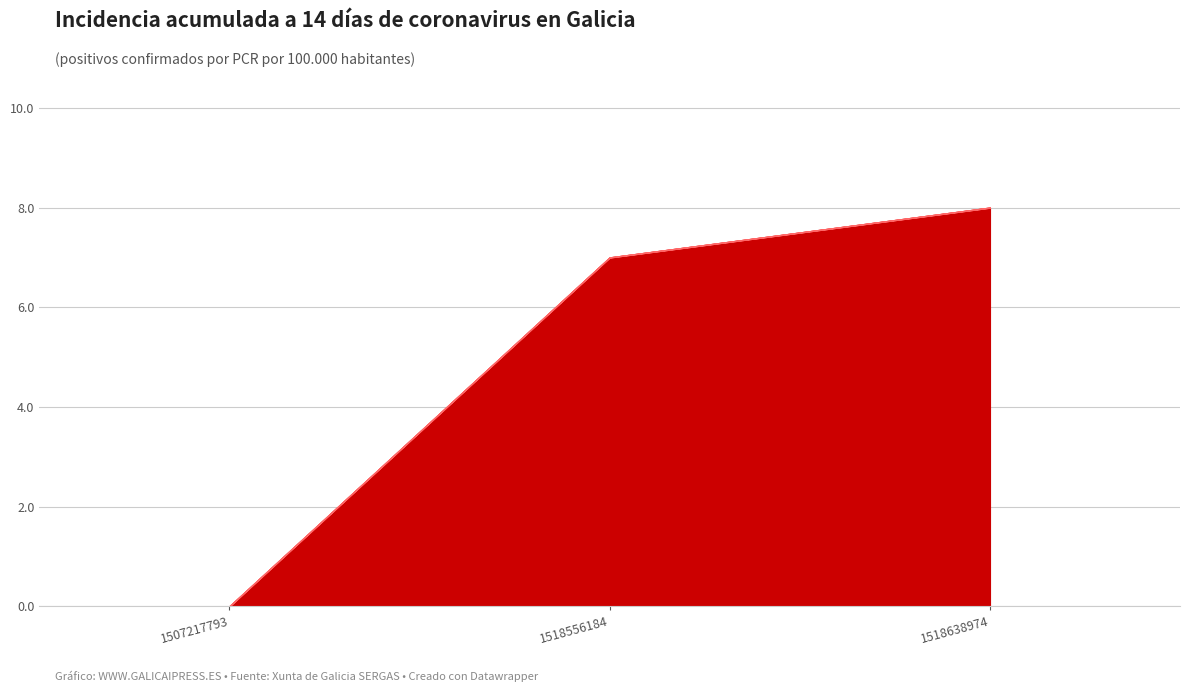

Where is col_2 nearest to the value 0?

1507217793